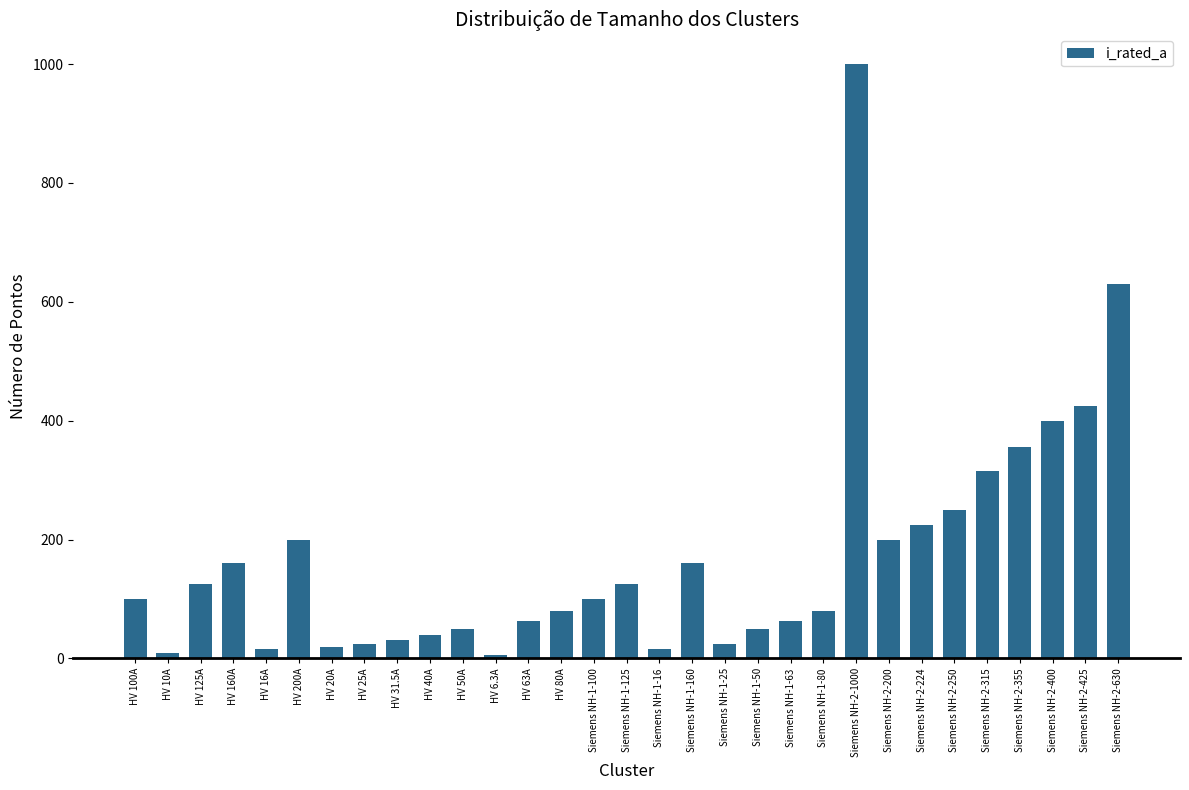

Between Siemens NH-1-100 and HV 31.5A, which is larger?

Siemens NH-1-100